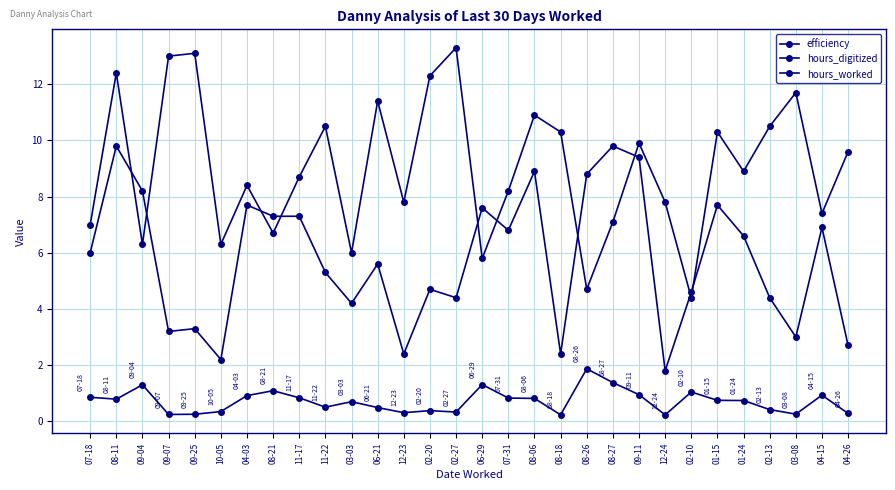

What is the difference between the second highest and second lowest values in the efficiency series?

1.1